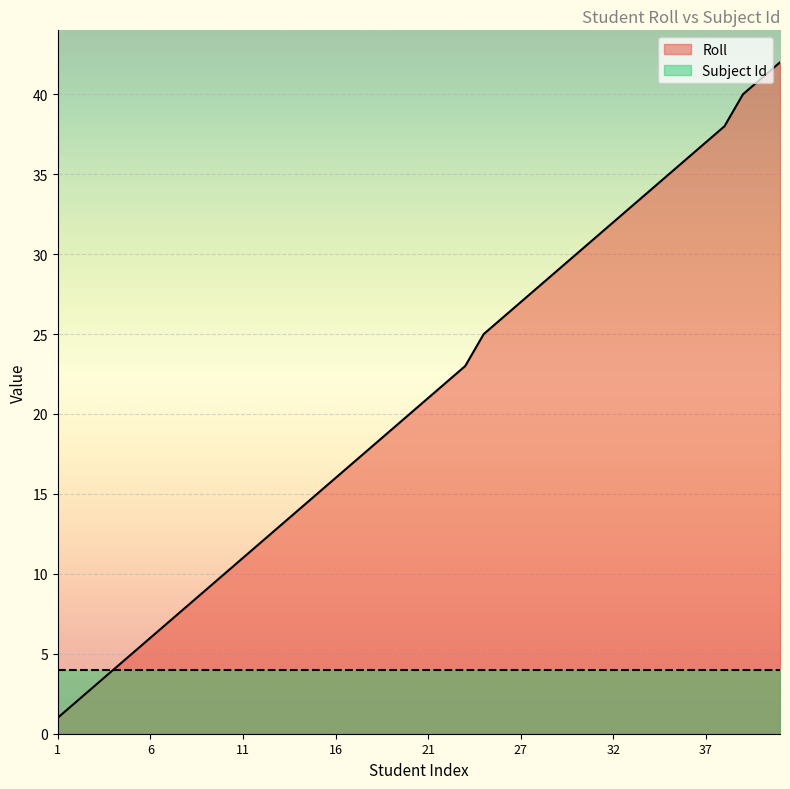

At how many categories does at least one series exceed 20?

20